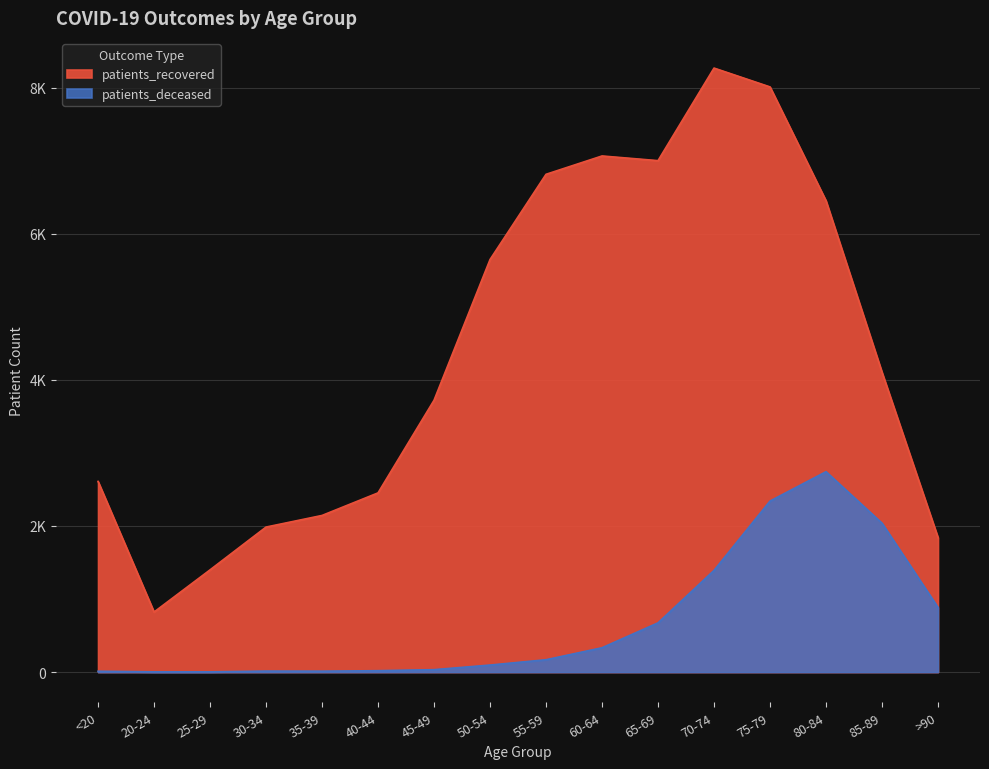

List the labels in order of patients_deceased value, largest first.

80-84, 75-79, 85-89, 70-74, >90, 65-69, 60-64, 55-59, 50-54, 45-49, 40-44, 30-34, 35-39, <20, 20-24, 25-29